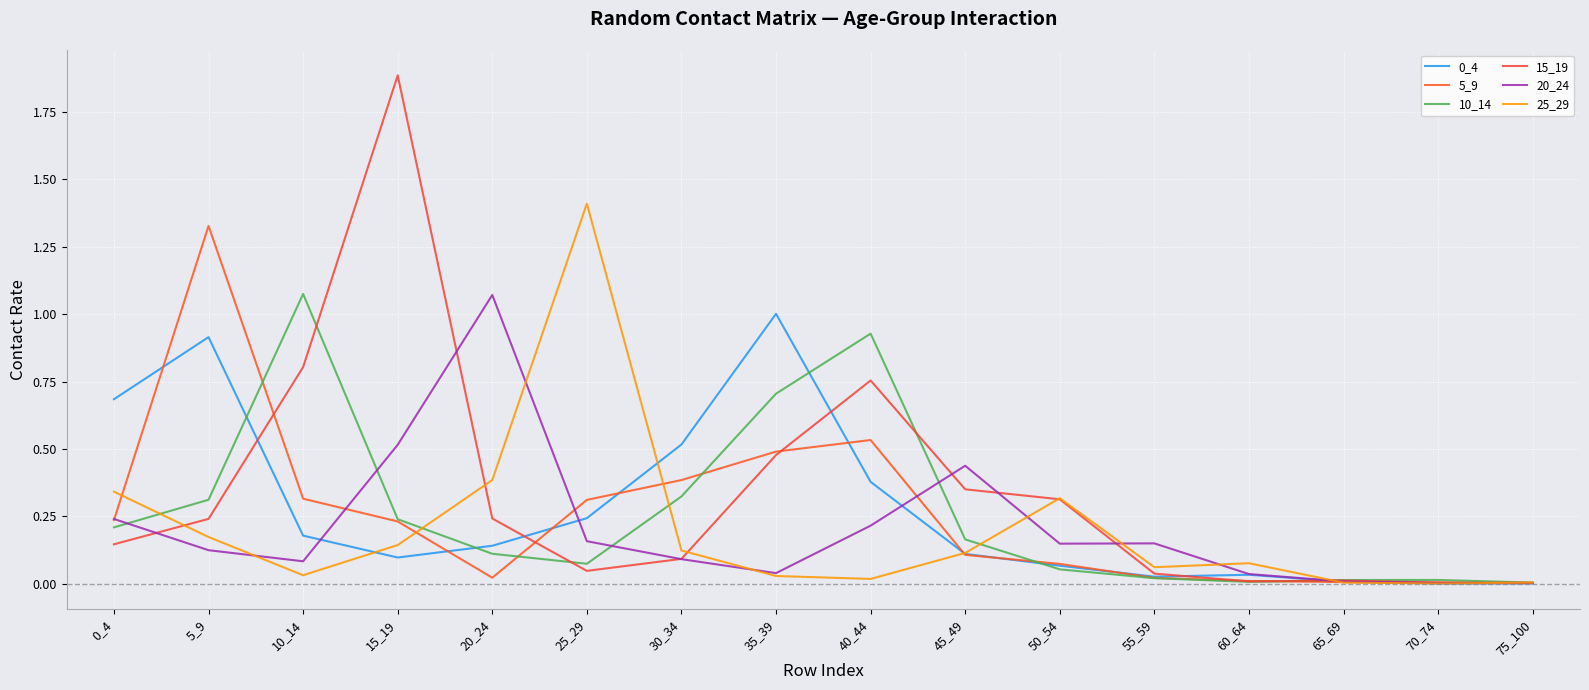

Does the chart display data point markers on the line(s)?

No